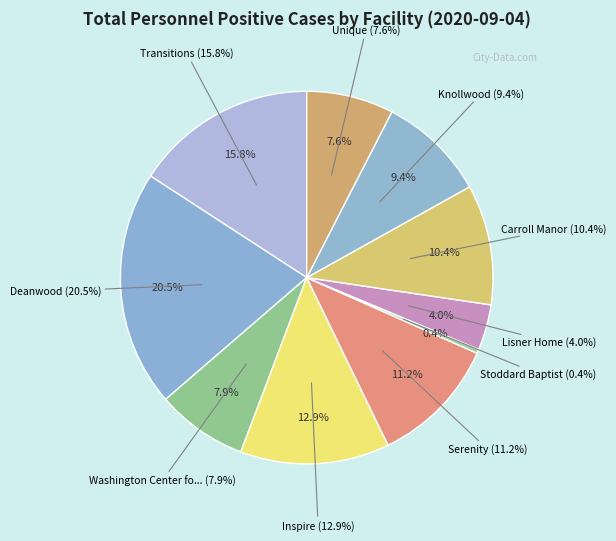

Which category has the biggest portion of the pie?

Deanwood